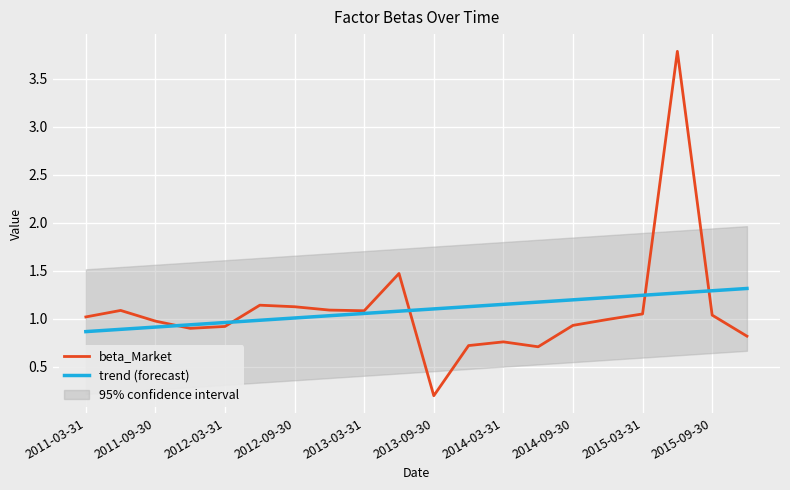

What is the maximum value for beta_Market?

3.8